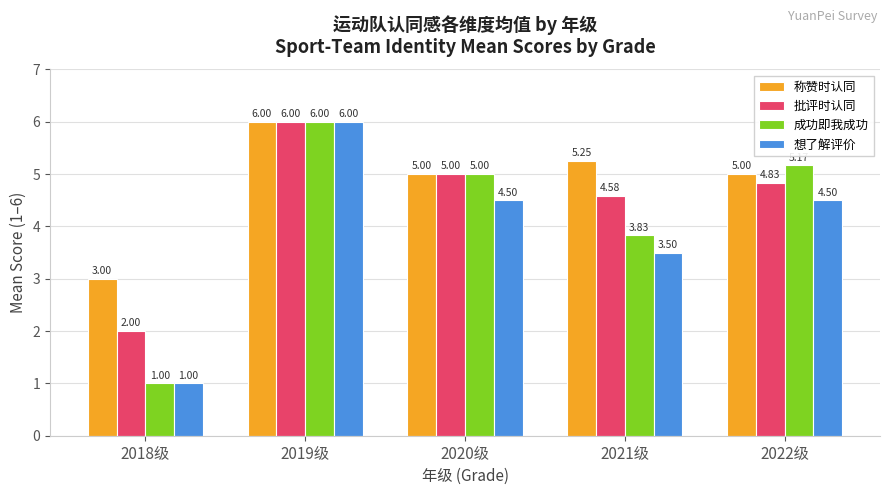

The value of 称赞时认同 at 2022级 is 5.0. True or false?

True